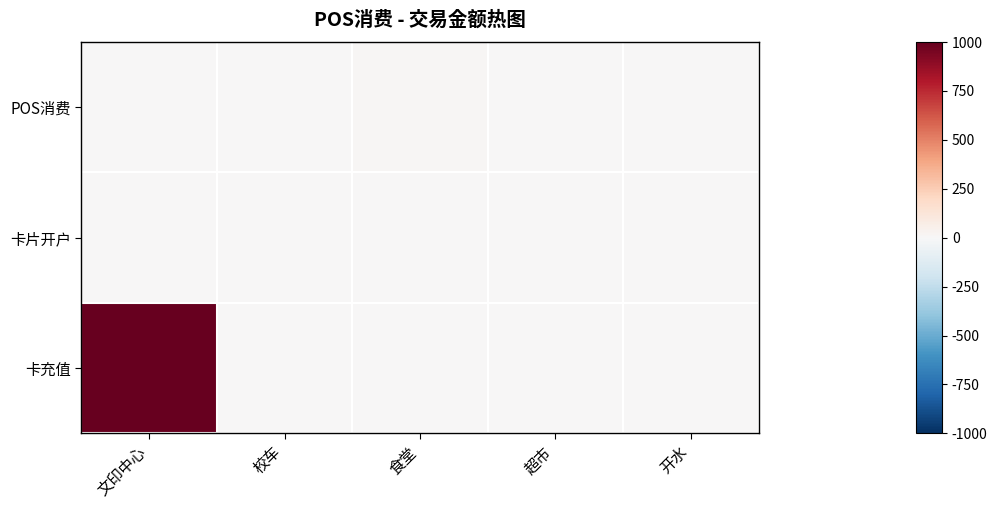

Reading left to right, extract all data points from this chart.

POS消费: 文印中心=0.1	校车=1.0	食堂=15.6	超市=3.0	开水=6.1
卡片开户: 文印中心=0.0	校车=0.0	食堂=0.0	超市=0.0	开水=0.0
卡充值: 文印中心=1000.0	校车=0.0	食堂=0.0	超市=0.0	开水=0.0